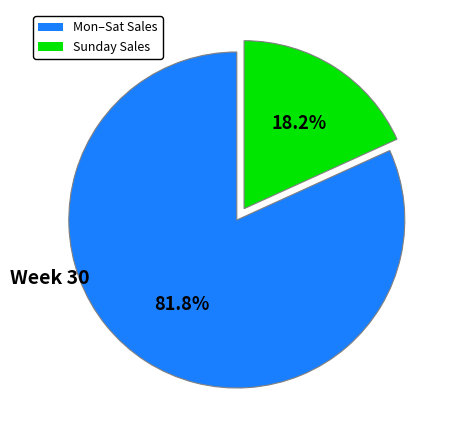

How many slices are in this pie chart?

2